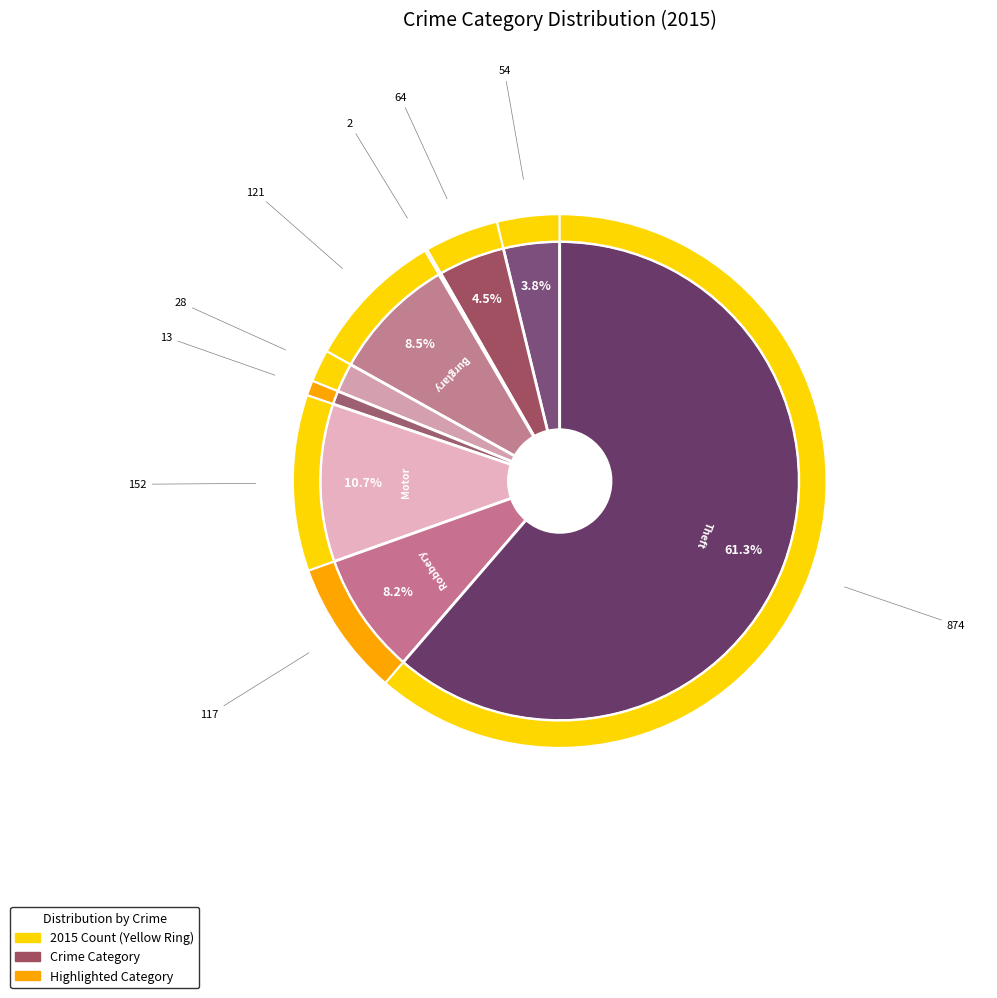

What percentage is the Criminal Sexual Assault slice, to the nearest percent?

2%